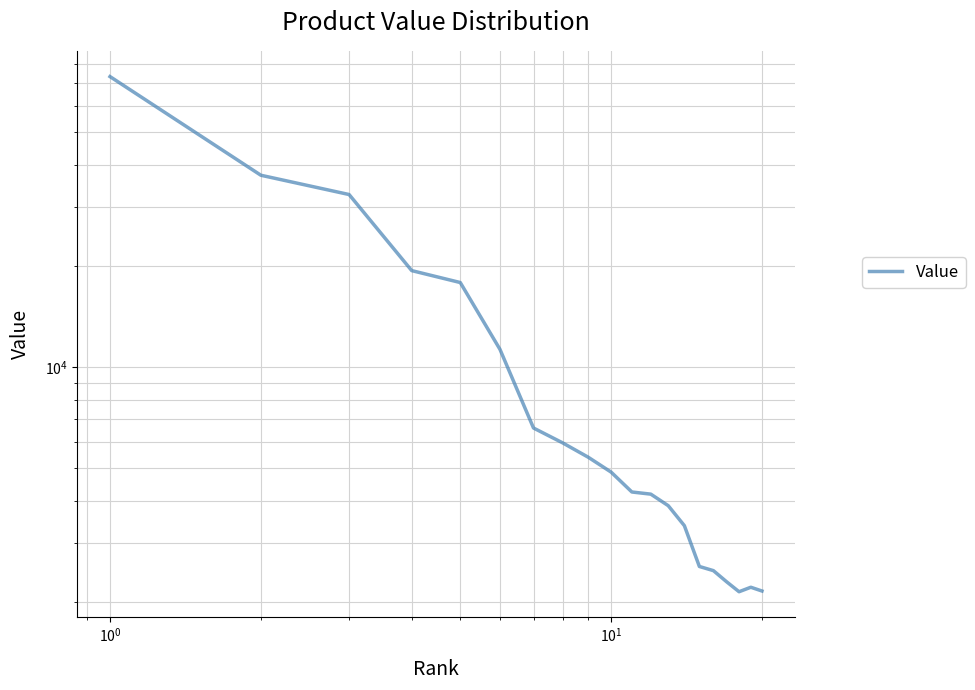

Reading left to right, transcribe all the data shown in this chart.

73182.9	37236.1	32627.2	19377.2	17856.6	11300.2	6592.7	5957.0	5397.9	4873.6	4253.8	4191.3	3873.0	3377.8	2553.9	2482.0	2299.7	2148.2	2215.2	2158.8